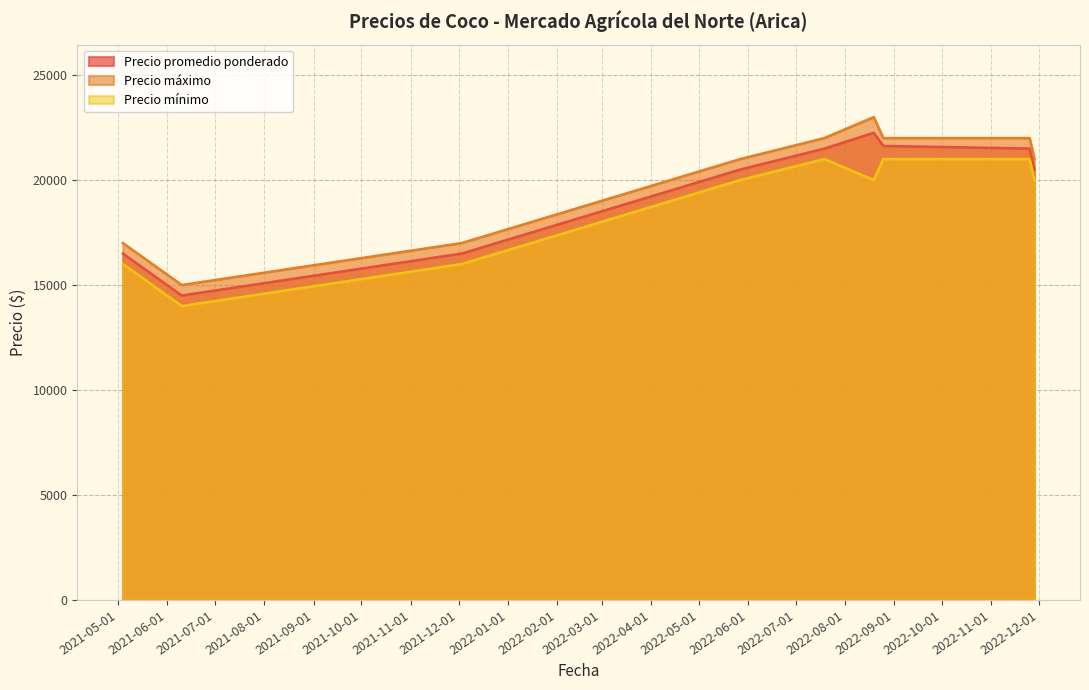

What is the sum of the Precio máximo values at 2021-12-03 and 2021-06-10?

32000